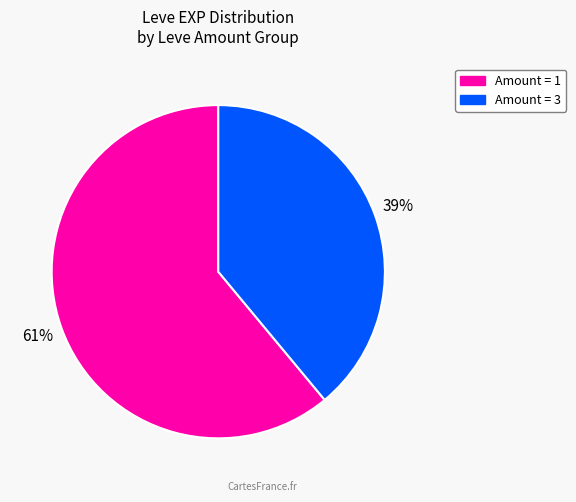

To the nearest percent, what is the average slice percentage?

50%